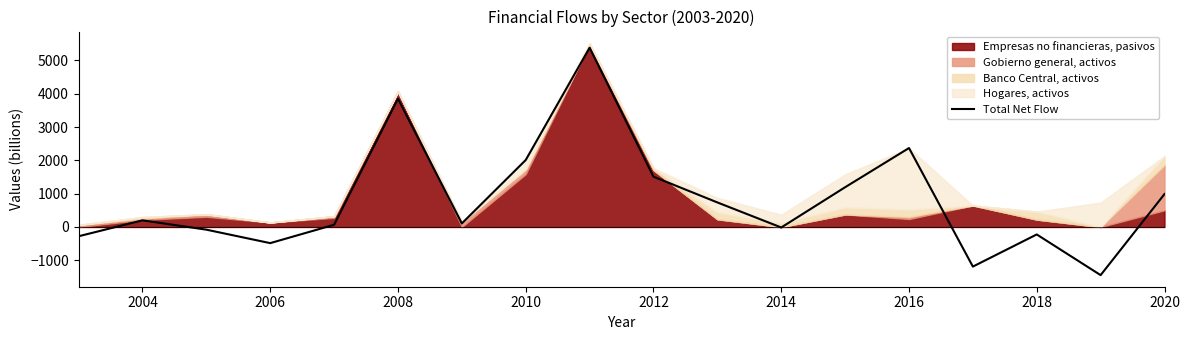

True or false: Total Net Flow has a value of 2010 at 2010.

True